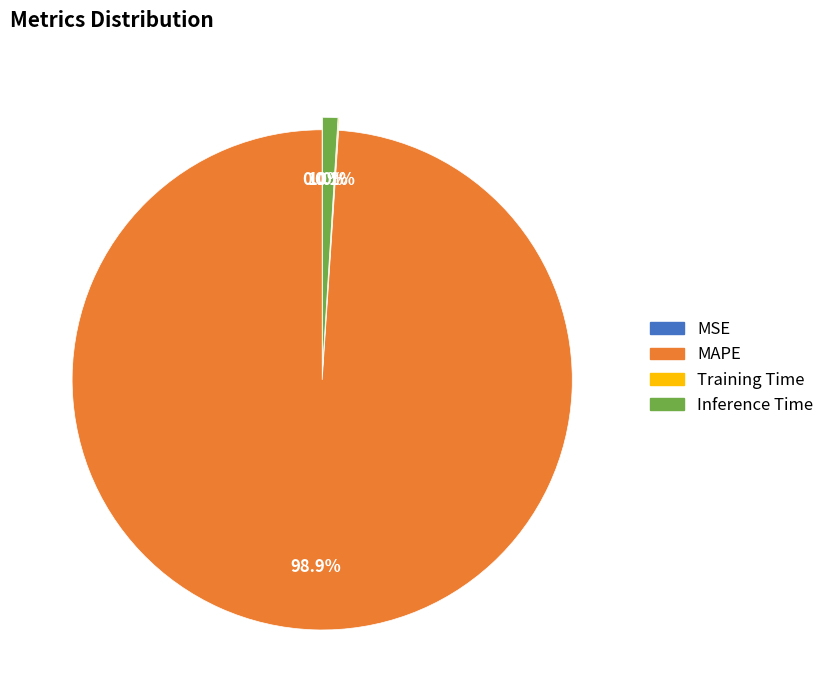

What is the largest slice in the pie chart?

MAPE